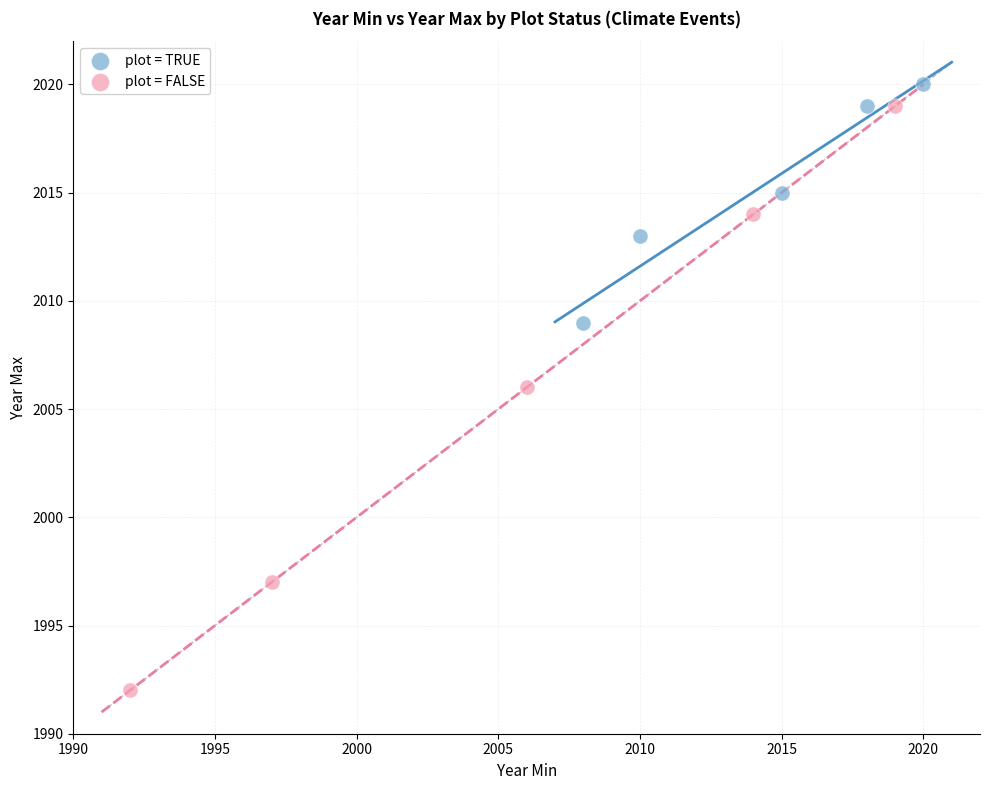

Which series contains the highest Y value?

plot = TRUE